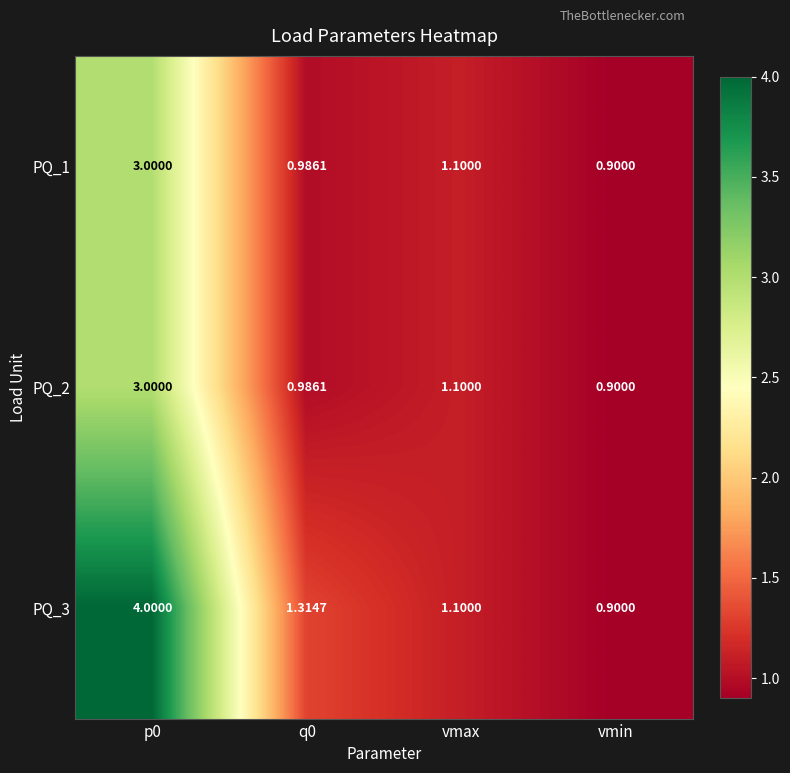

Is the value of PQ_3 at vmin greater than the value of PQ_1 at p0?

No